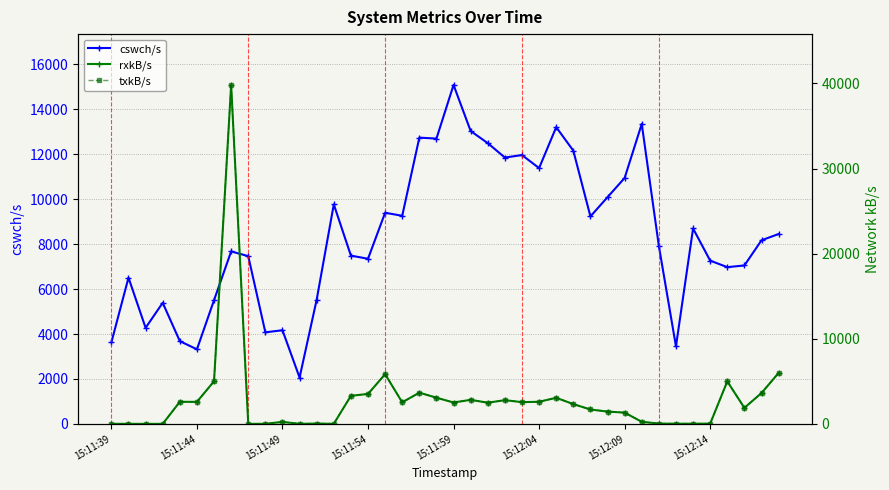

What is the maximum value for cswch/s?

15088